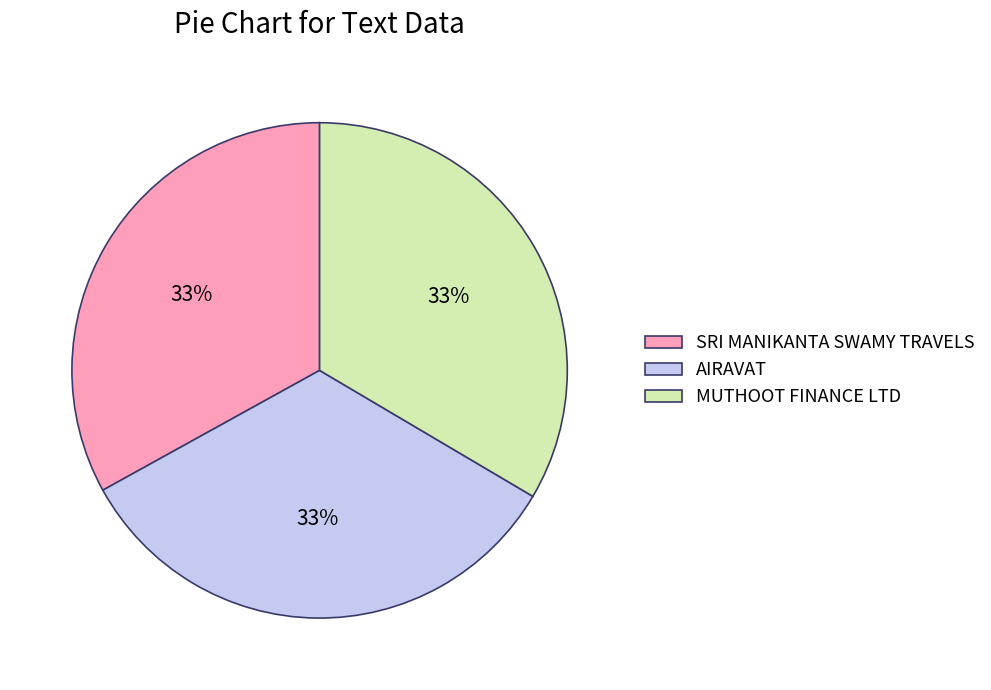

The SRI MANIKANTA SWAMY TRAVELS slice represents 33% of the pie. True or false?

True